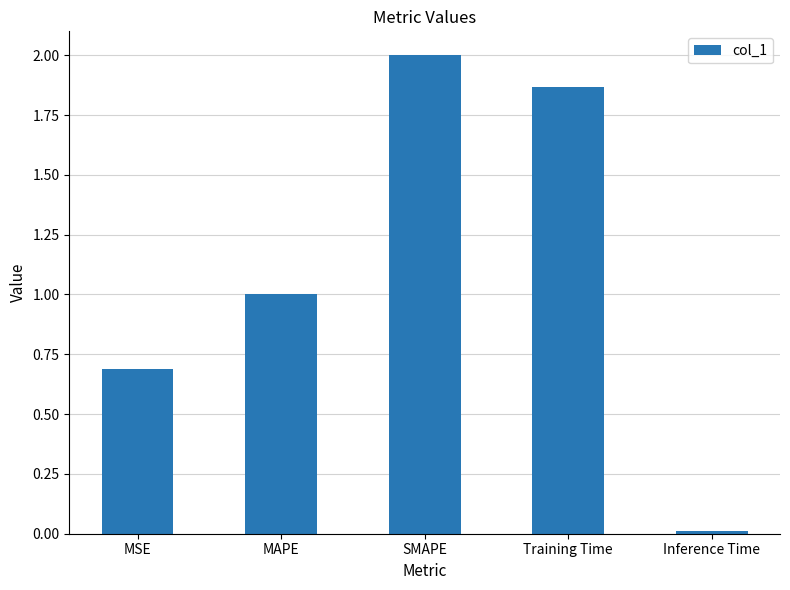

Between MAPE and SMAPE, which is larger?

SMAPE